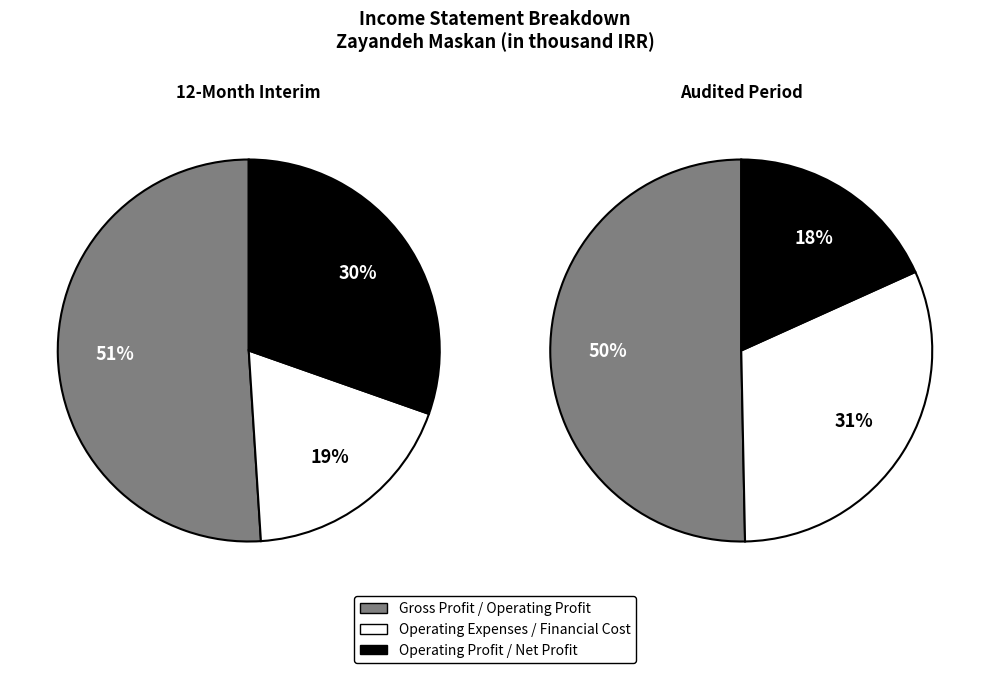

What is the change in value from Gross Profit to Operating Profit?

-39446